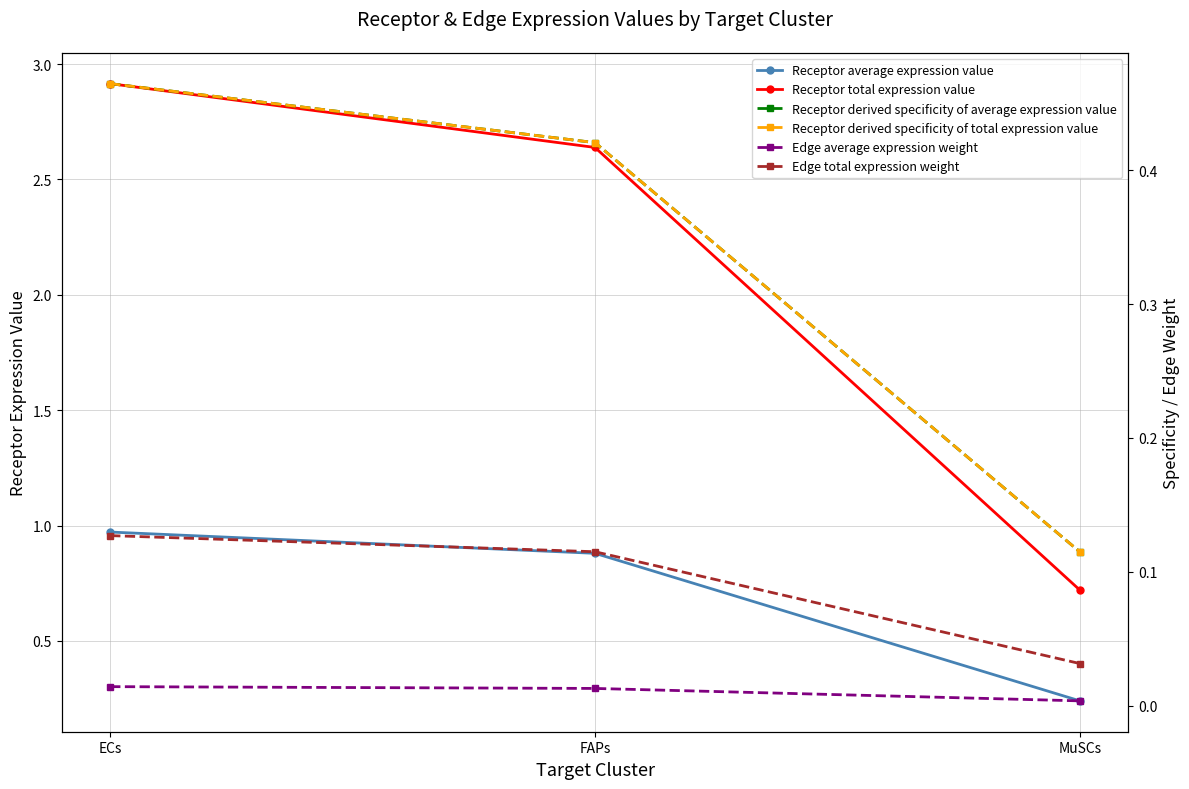

Where is Receptor derived specificity of total expression value nearest to the value 0?

MuSCs